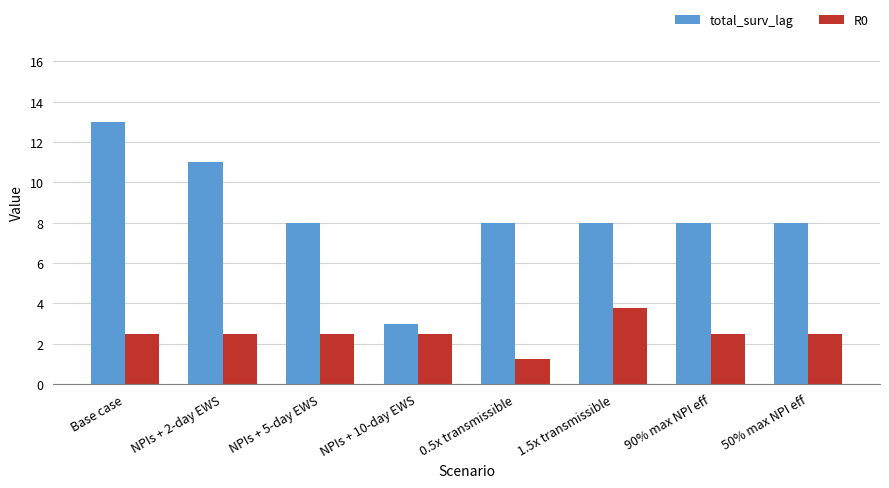

What is the label of the 7th bar from the left?

90% max NPI eff